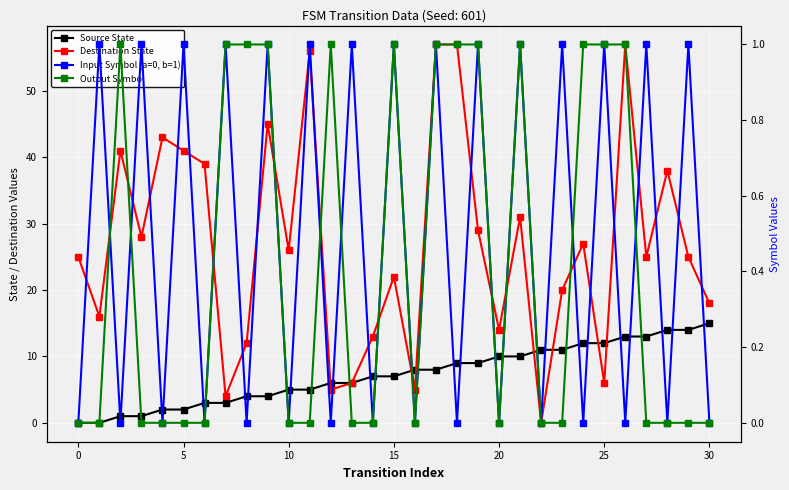

What is the maximum value shown in the chart?

57